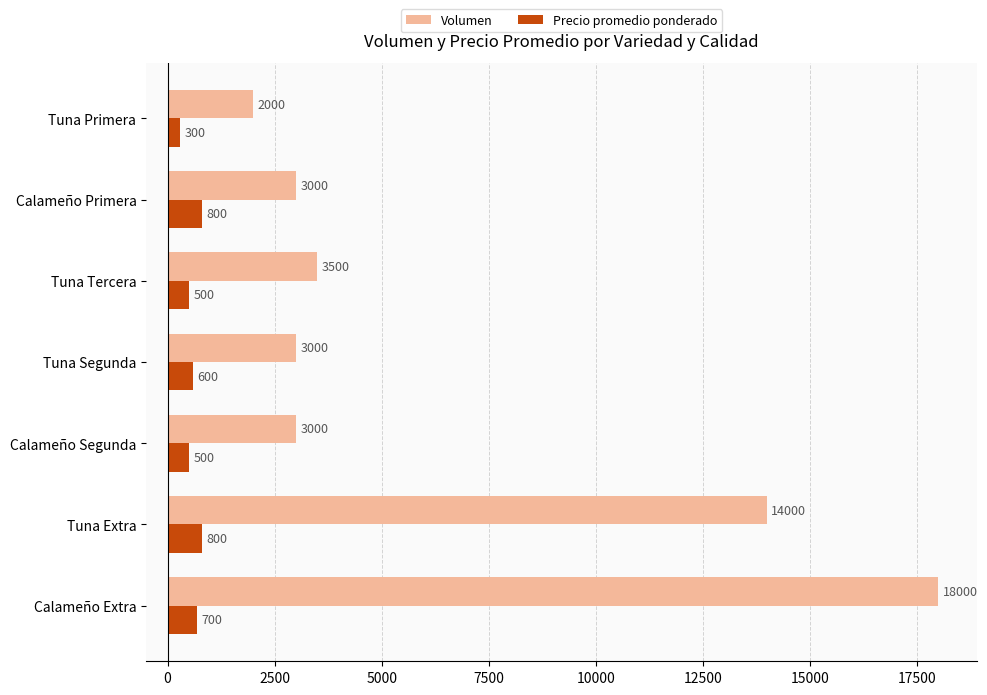

True or false: Volumen has a value of 14000 at Tuna Extra.

True